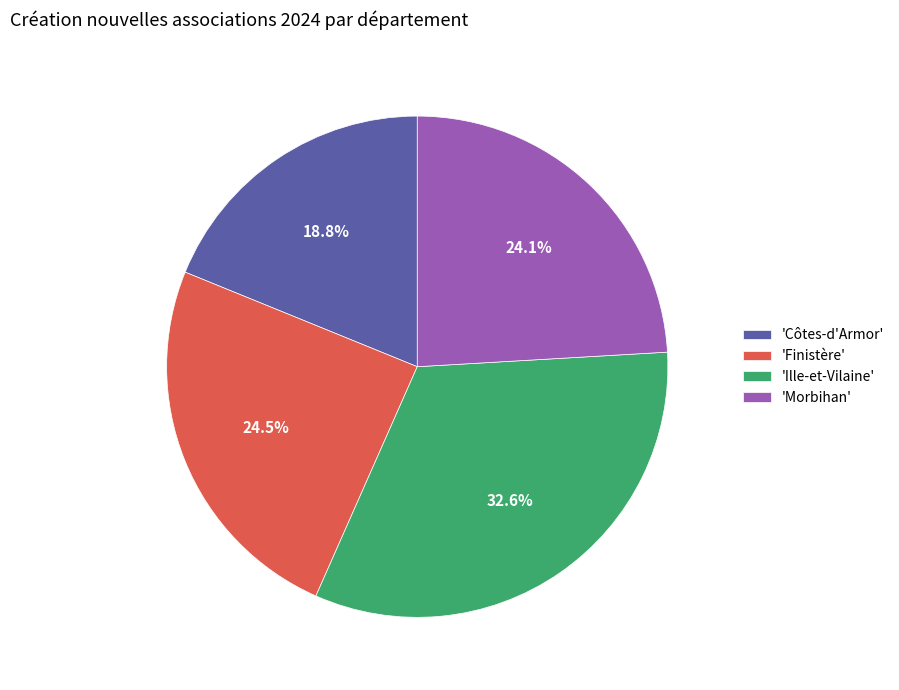

To the nearest percent, what is the average slice percentage?

25%